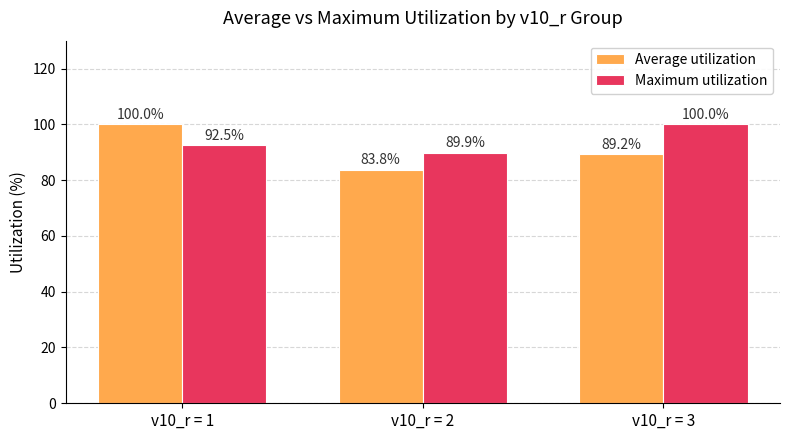

Rank the series at v10_r = 1 from lowest to highest value.

Maximum utilization, Average utilization